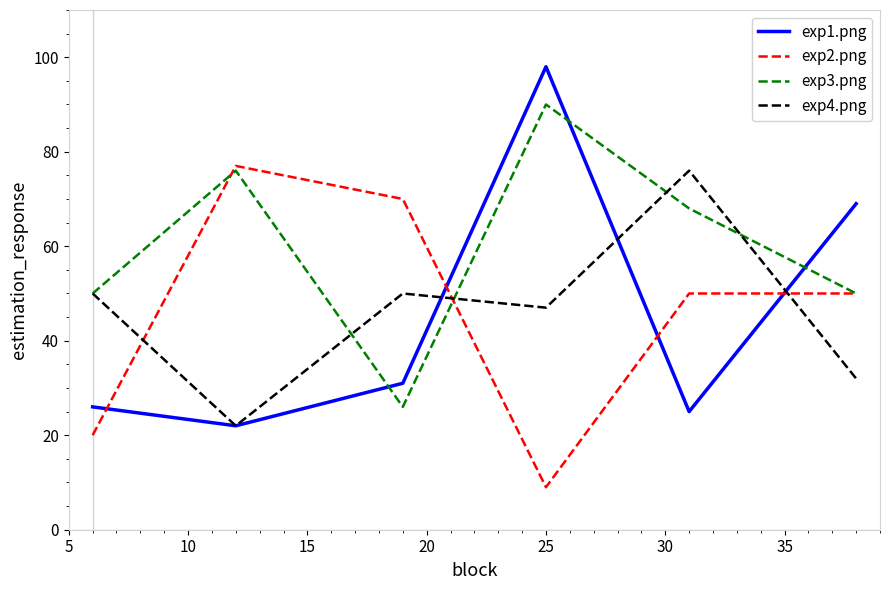

Reading right to left, transcribe all the data shown in this chart.

exp1.png: 69	25	98	31	22	26
exp2.png: 50	50	9	70	77	20
exp3.png: 50	68	90	26	76	50
exp4.png: 32	76	47	50	22	50